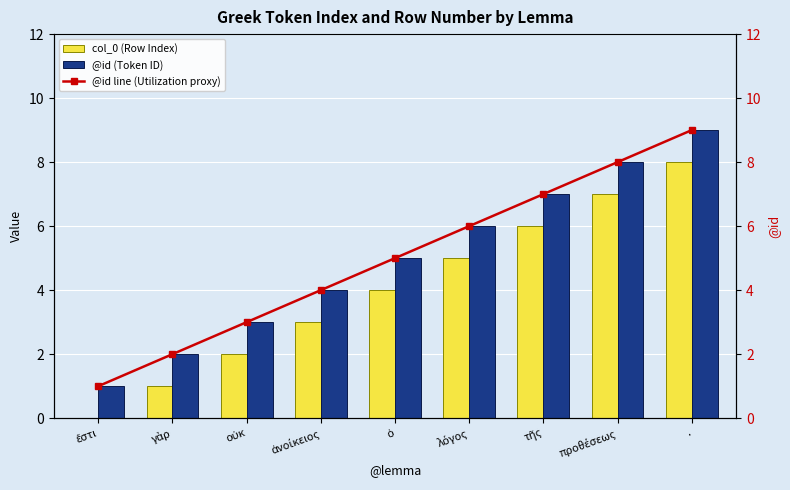

What is the difference between the second highest and second lowest values in the @id (Token ID) series?

6